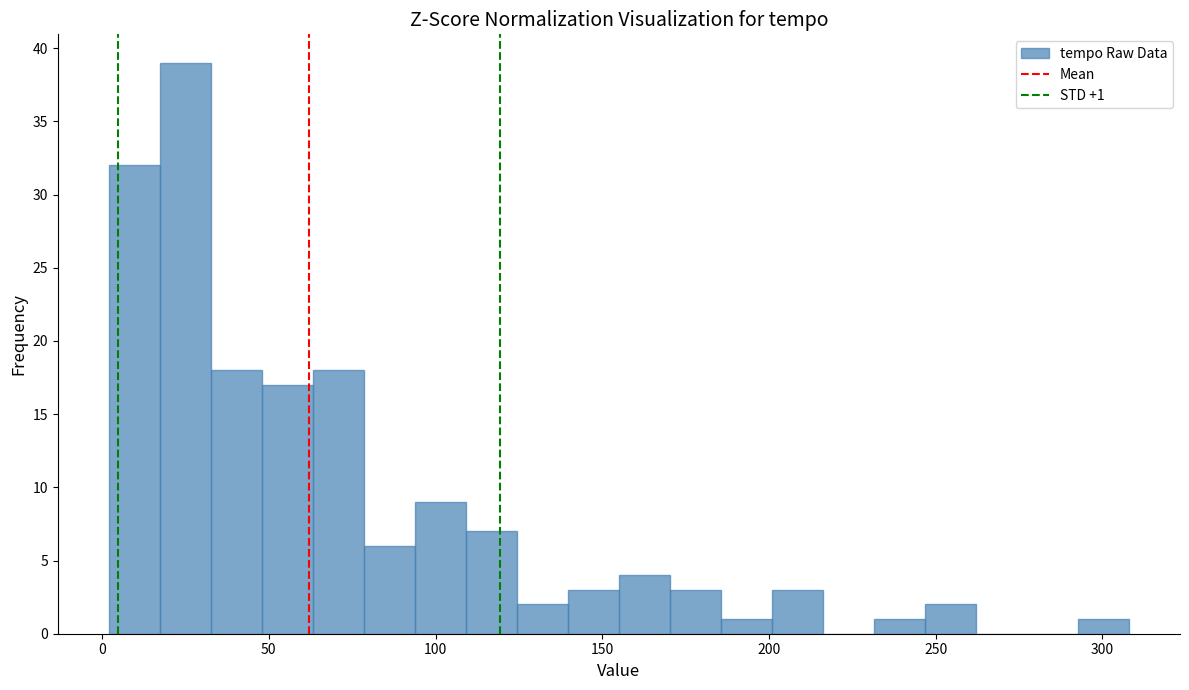

Read against the x-axis, roughly where is the centre of the tallest bar?

25